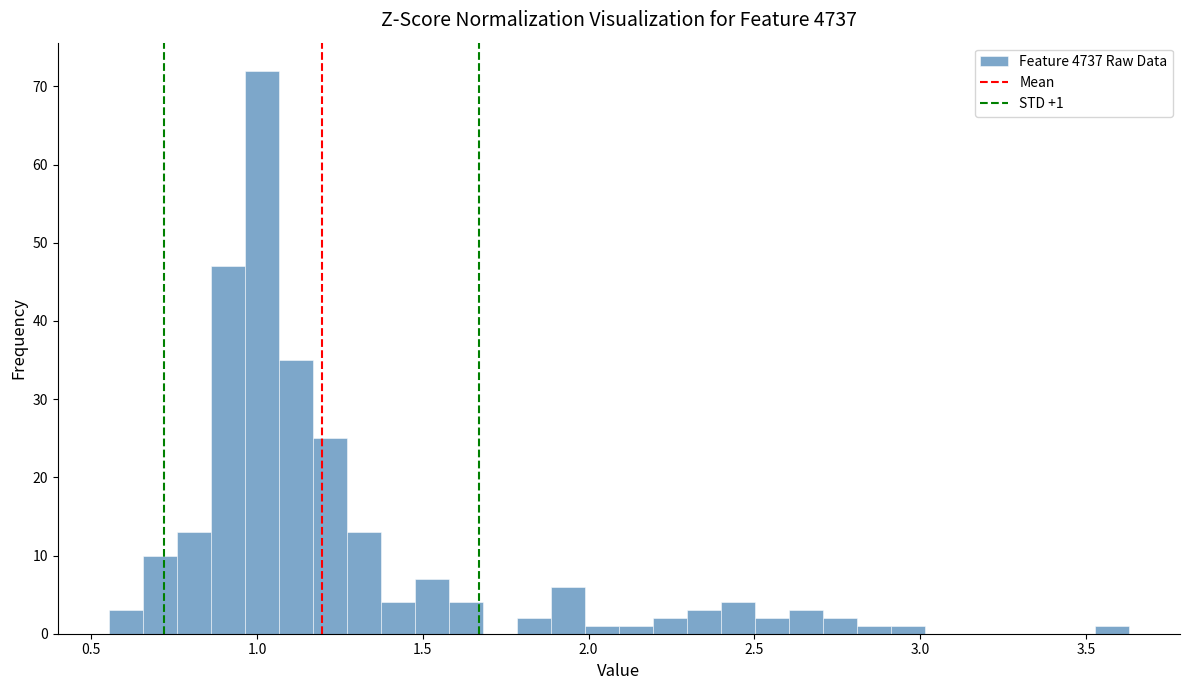

Around what value on the x-axis is the tallest bar? Give the approximate position of its centre, as read against the axis.

1.00